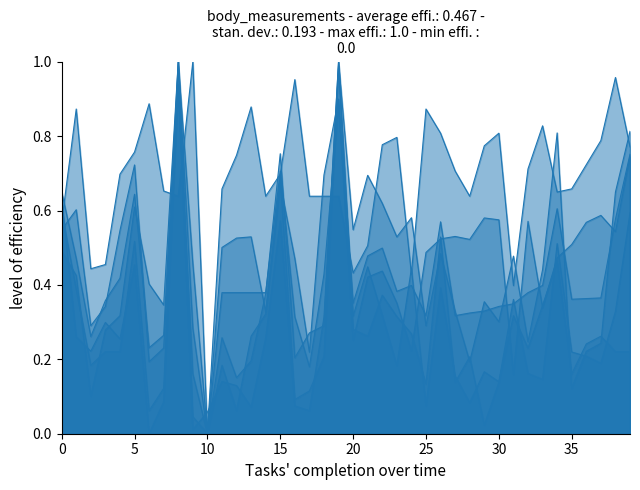

What is the label of the 22nd point from the right?

18